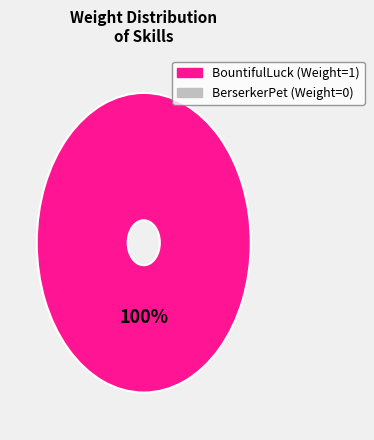

Does any single category account for the majority?

Yes